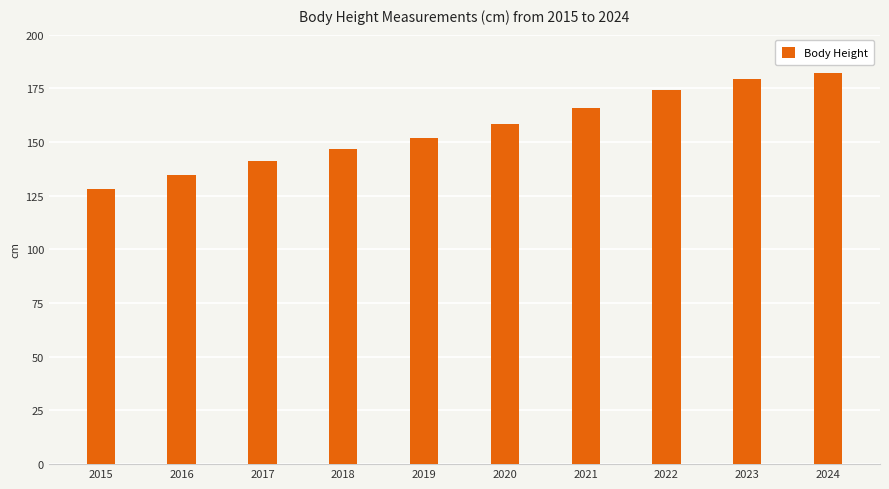

Rank the categories by value from lowest to highest.

2015, 2016, 2017, 2018, 2019, 2020, 2021, 2022, 2023, 2024